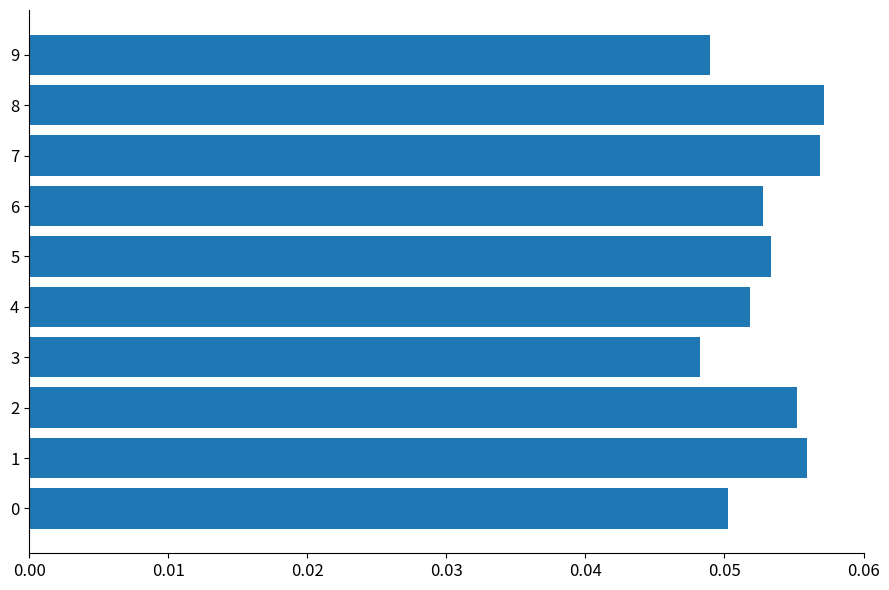

Does the chart contain any negative values?

No